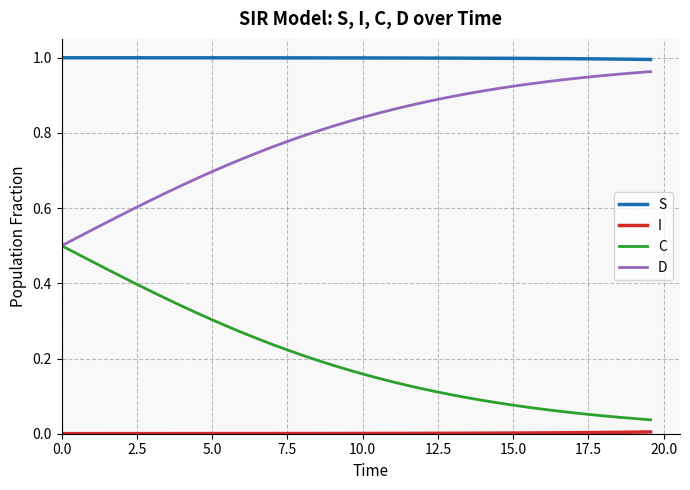

How many lines are shown in the chart?

4